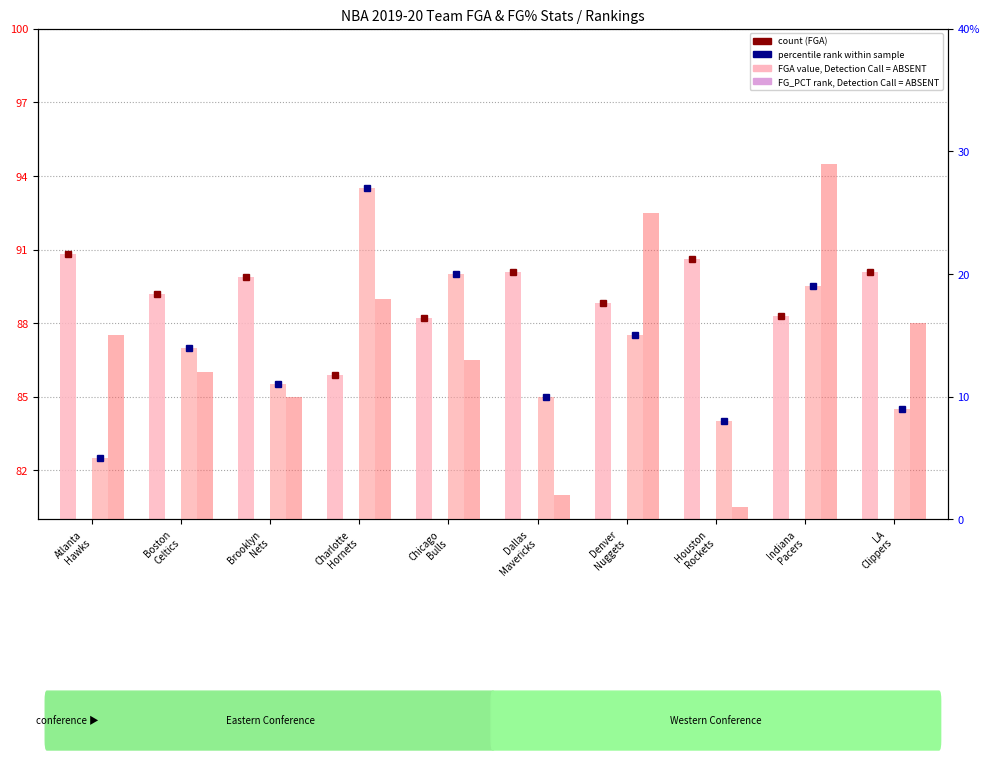

What is the spread (max minus min) of values at Atlanta
Hawks?

85.8